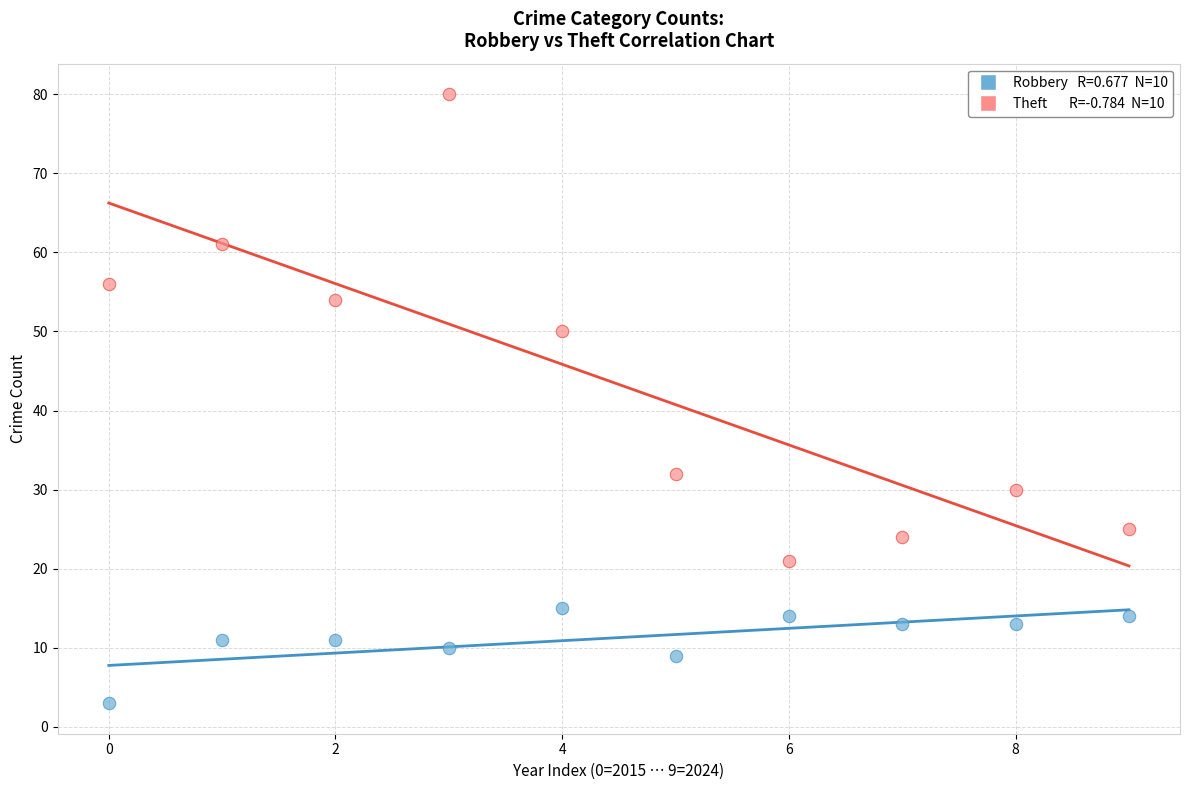

Across all data points, what is the range of Y values (max minus min)?

77